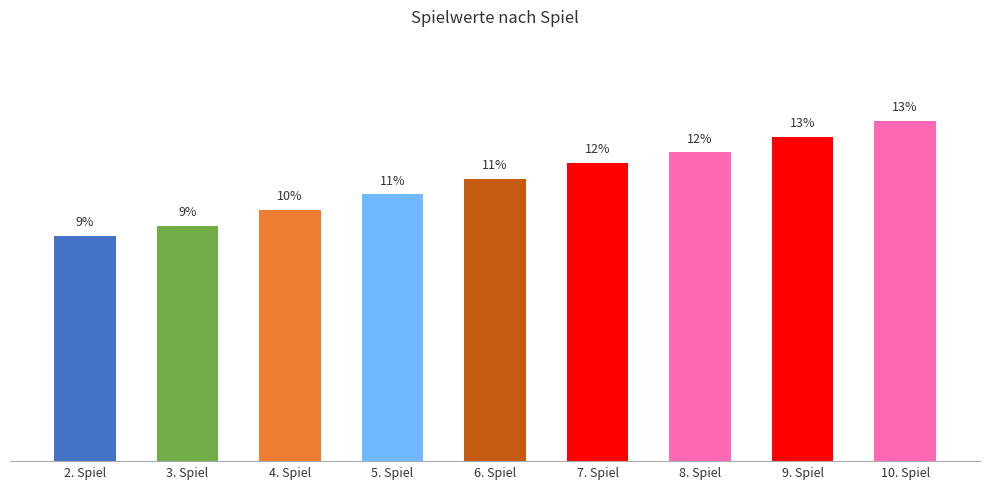

What is the value of the 2nd bar from the left?

9.3